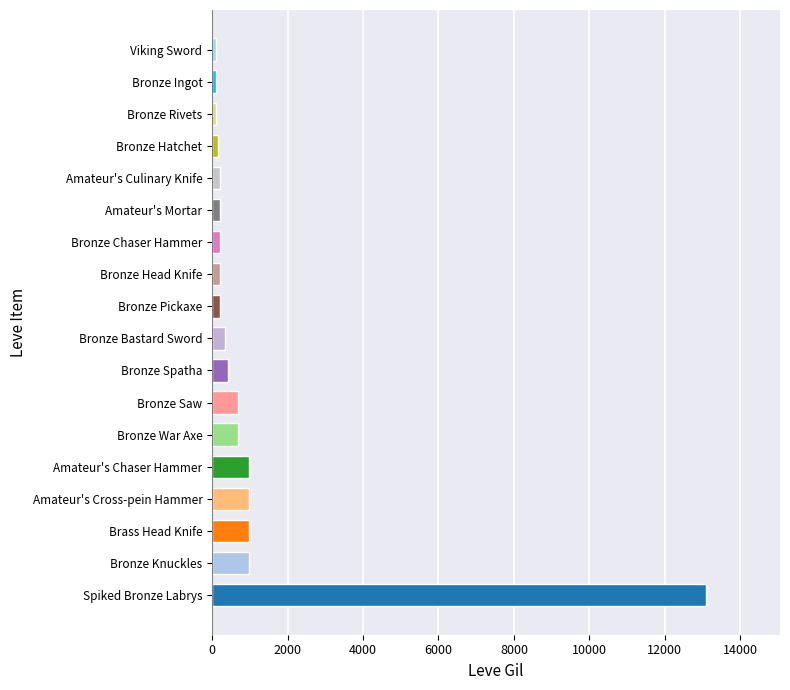

What is the difference between the maximum and minimum values?

12980